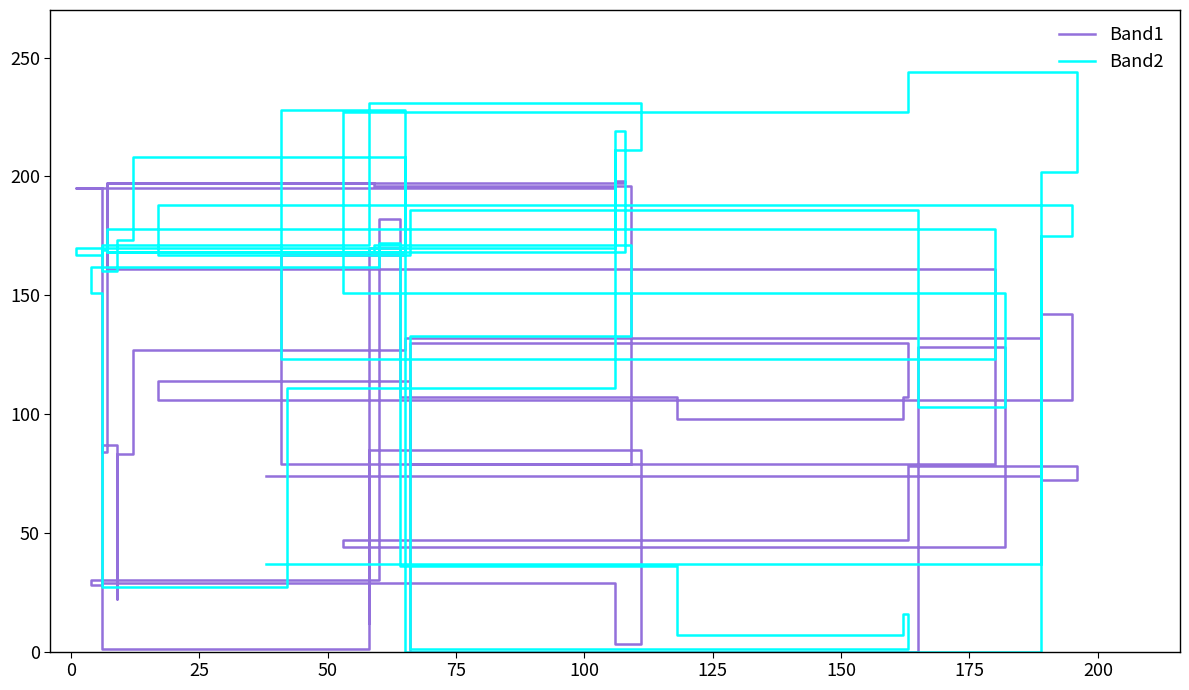

How many lines are shown in the chart?

2